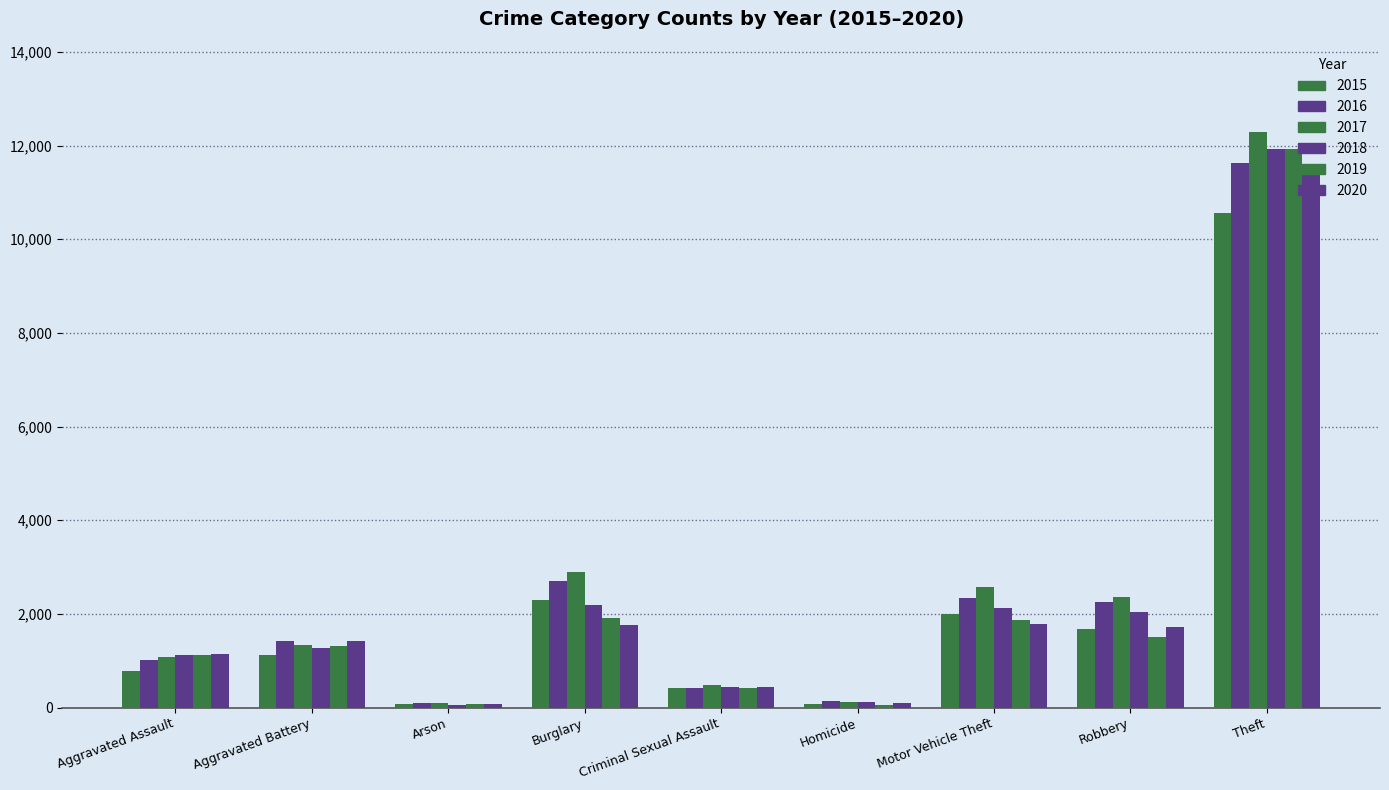

Does the chart contain stacked bars?

No